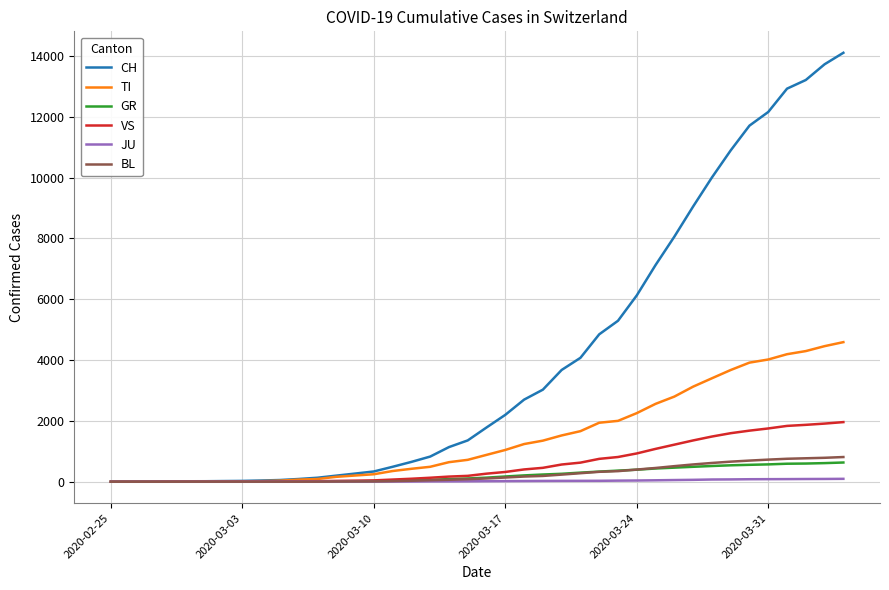

Which series has the largest total across all categories?

CH